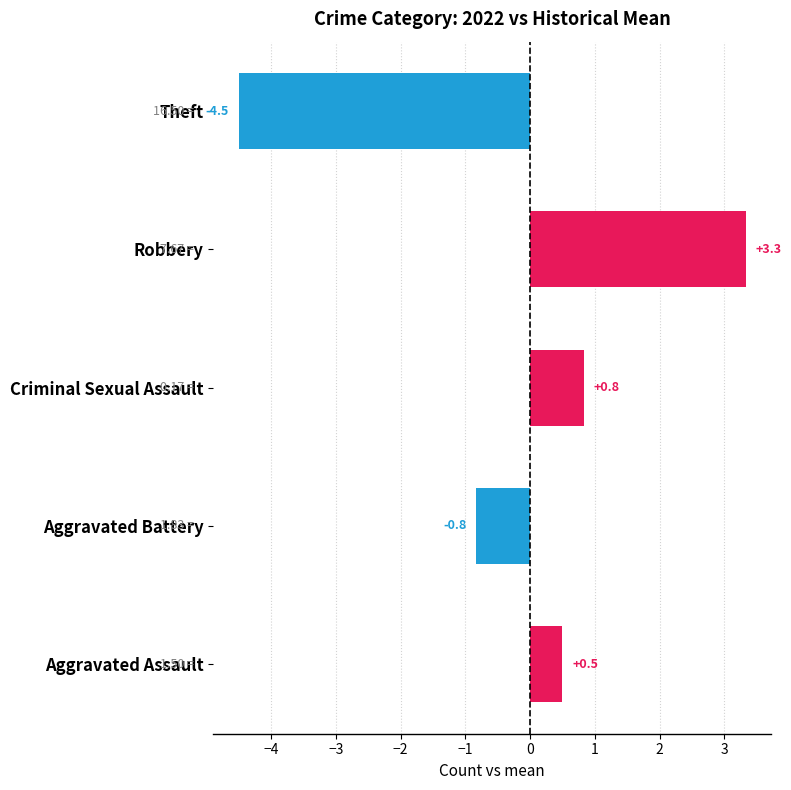

Which has a higher value, Robbery or Aggravated Battery?

Robbery